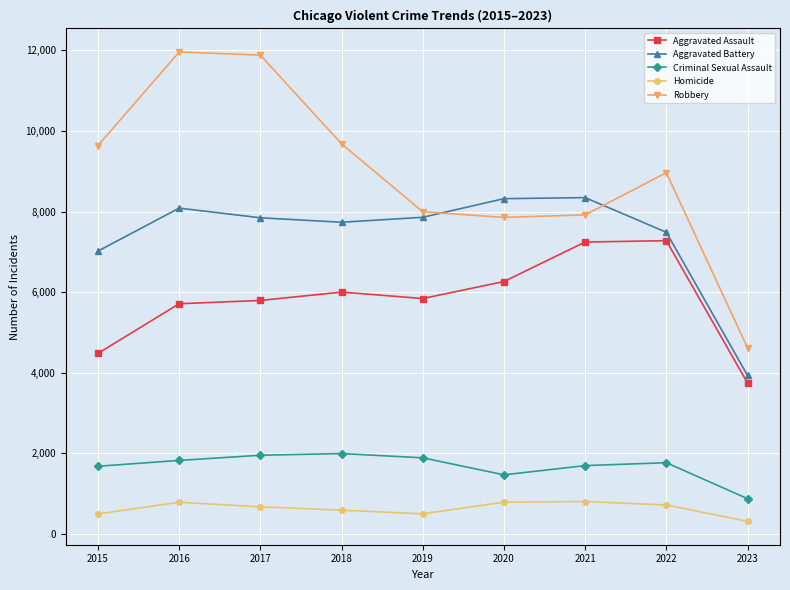

At which label is Robbery closest to 8288?

2019